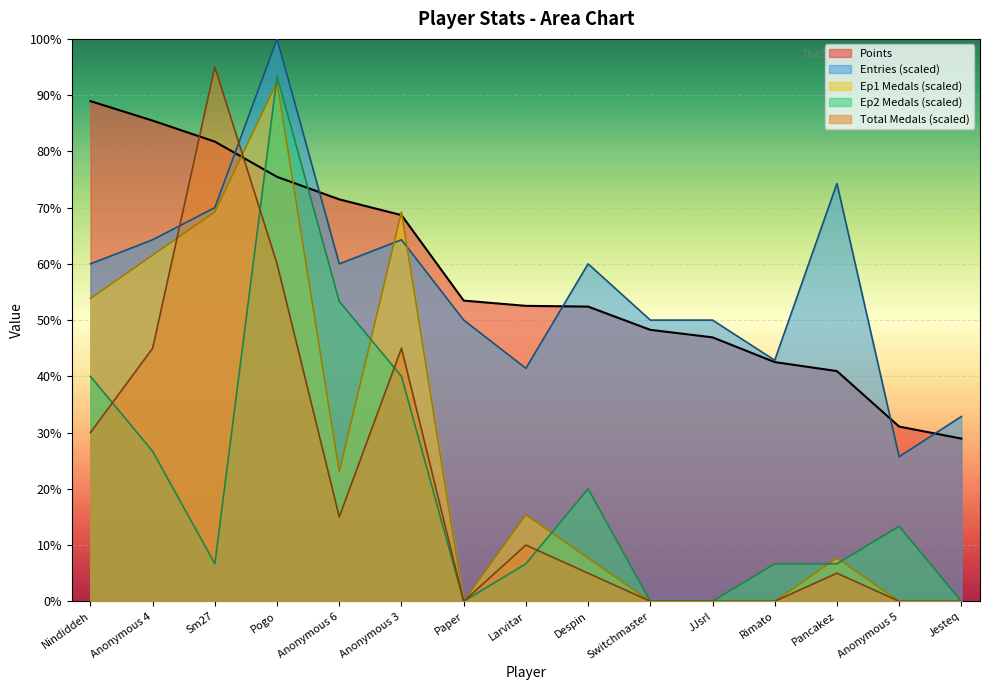

How many series are shown in this chart?

5